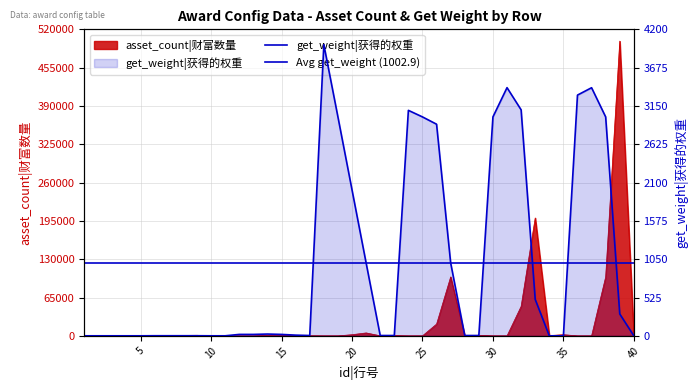

How many lines are shown in the chart?

2